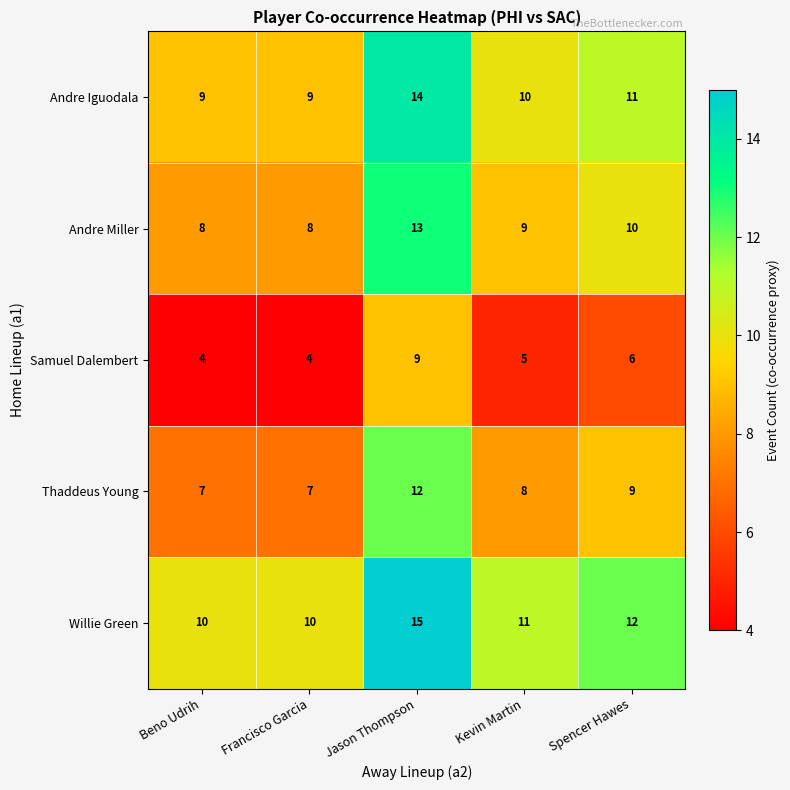

Reading right to left, transcribe all the data shown in this chart.

Andre Iguodala: 11	10	14	9	9
Andre Miller: 10	9	13	8	8
Samuel Dalembert: 6	5	9	4	4
Thaddeus Young: 9	8	12	7	7
Willie Green: 12	11	15	10	10